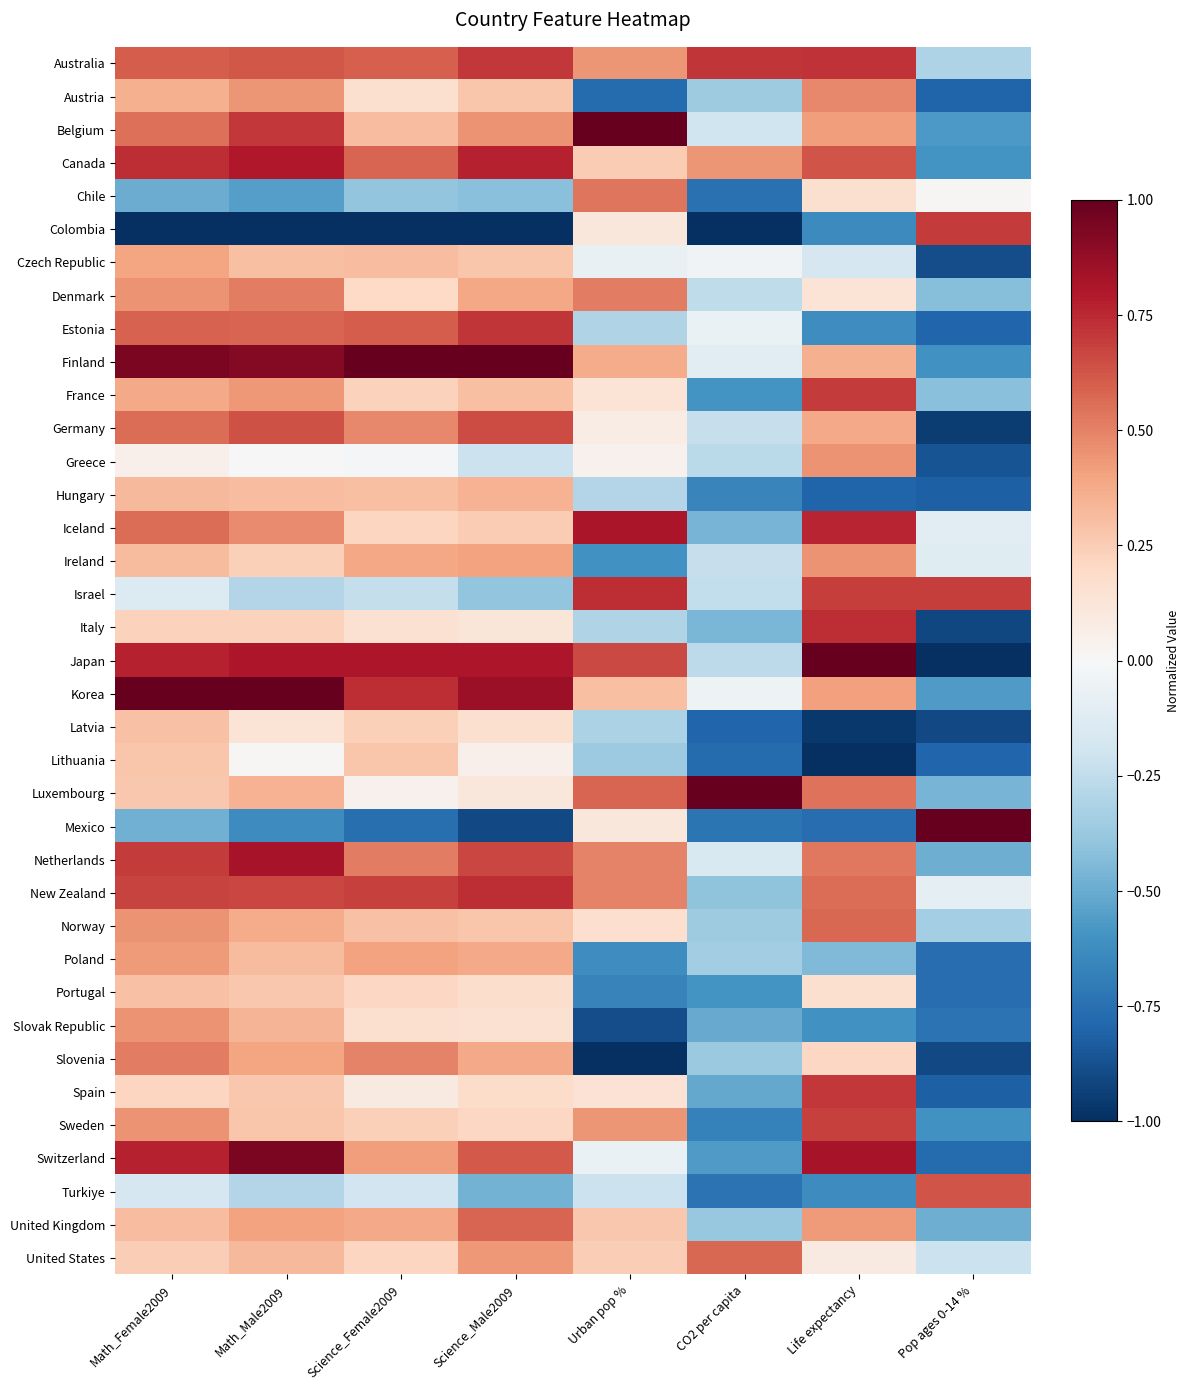

Count the number of data series in this chart.

37